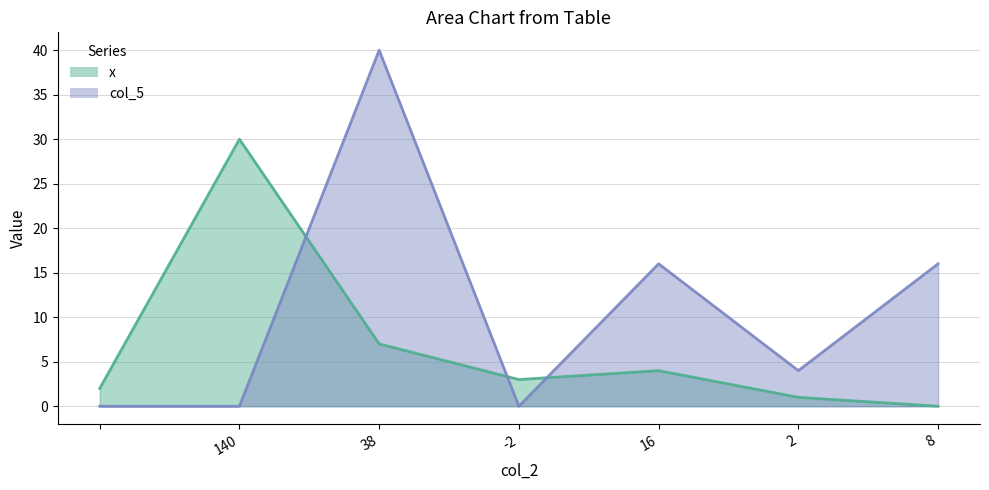

How many lines are shown in the chart?

2